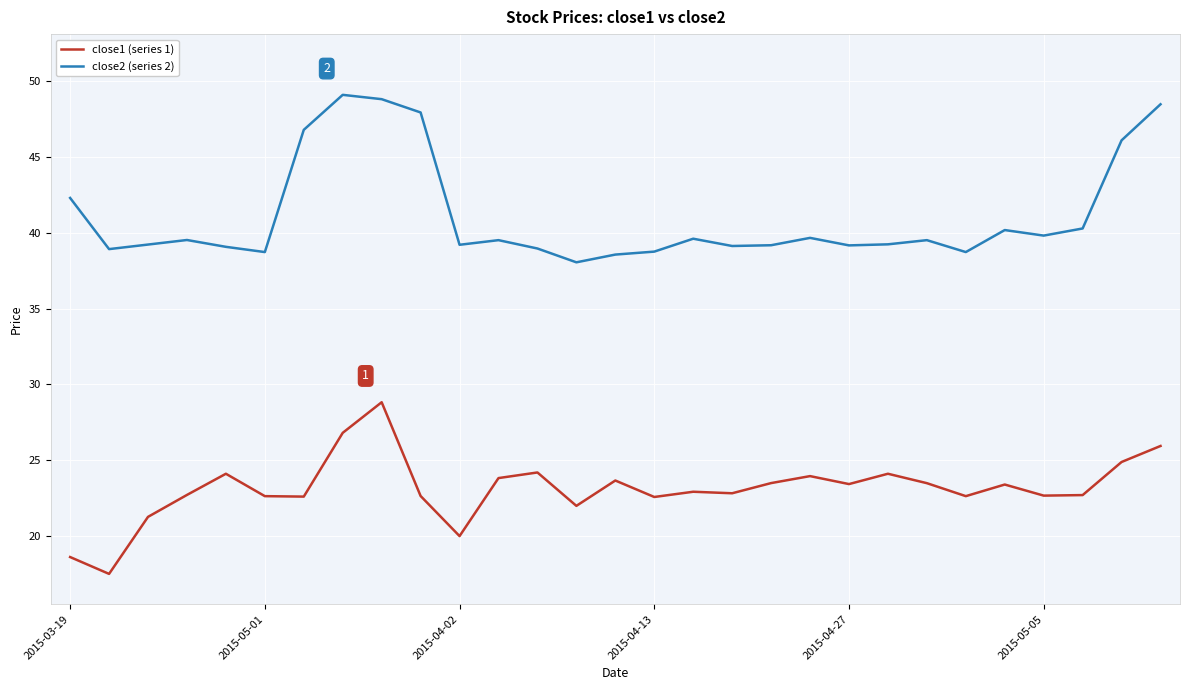

Rank the series by their maximum value, from highest to lowest.

close2 (series 2), close1 (series 1)